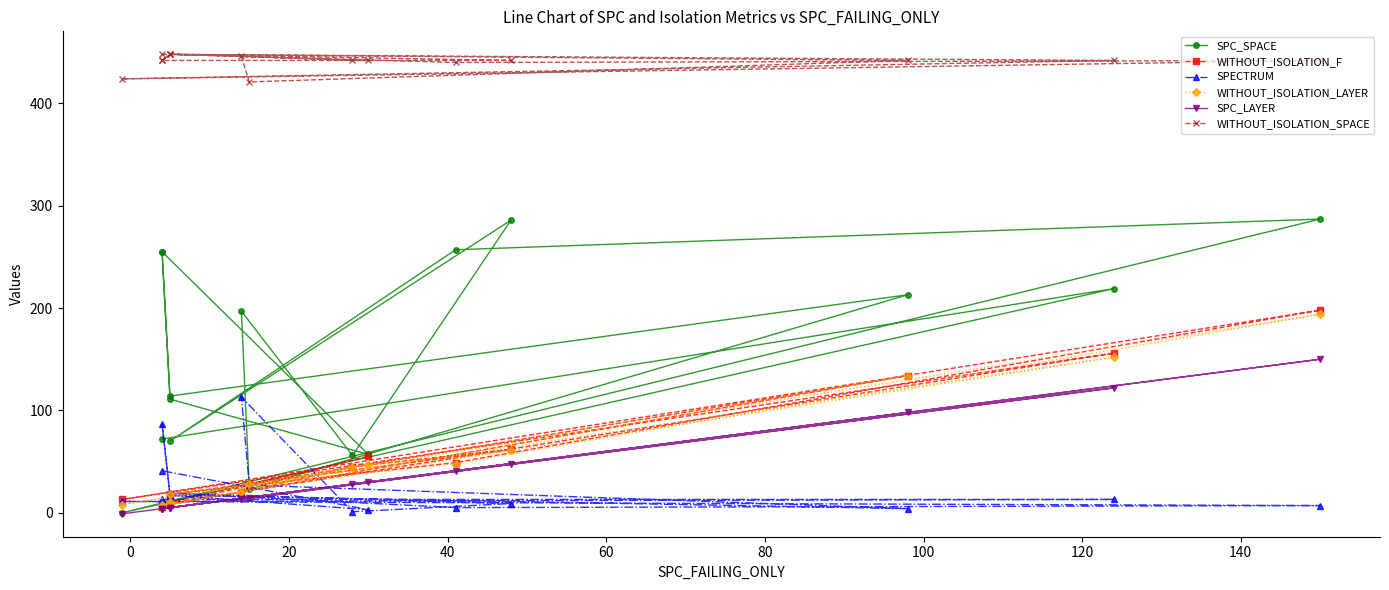

What are all the series names shown in the legend?

SPC_SPACE, WITHOUT_ISOLATION_F, SPECTRUM, WITHOUT_ISOLATION_LAYER, SPC_LAYER, WITHOUT_ISOLATION_SPACE